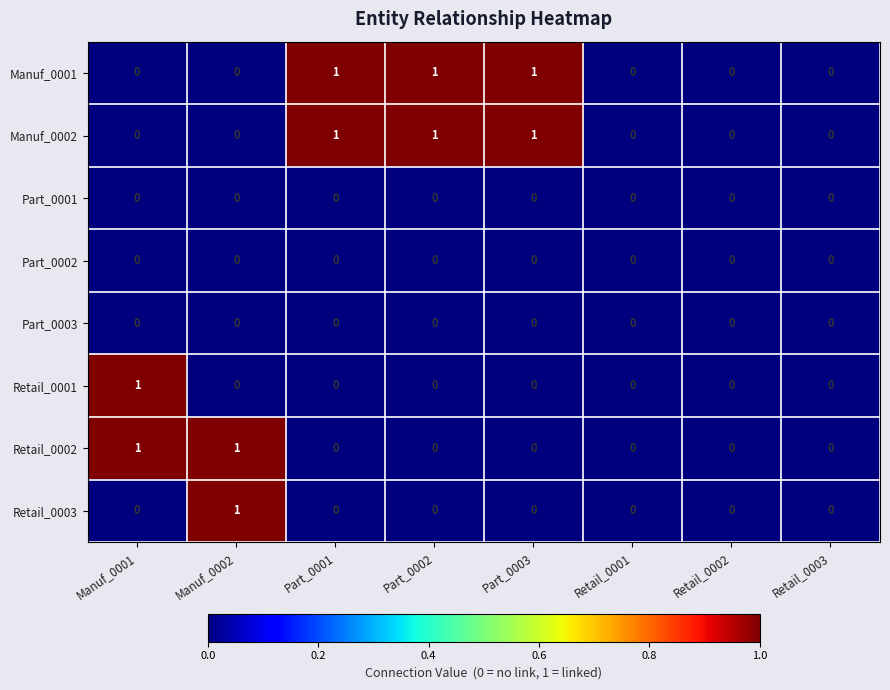

How many distinct data groups are displayed?

8